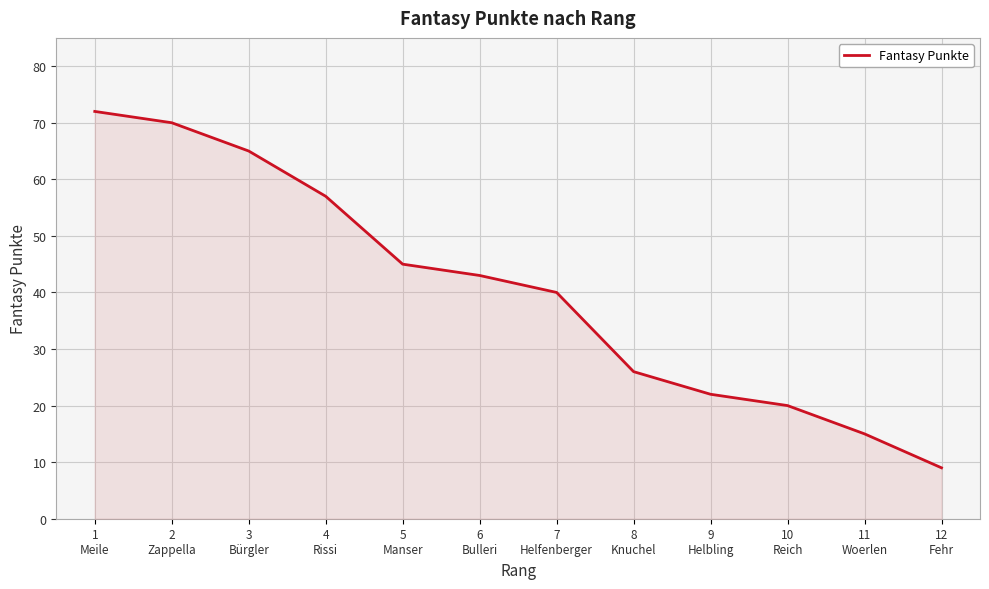

Which has a higher value, 1
Meile or 10
Reich?

1
Meile